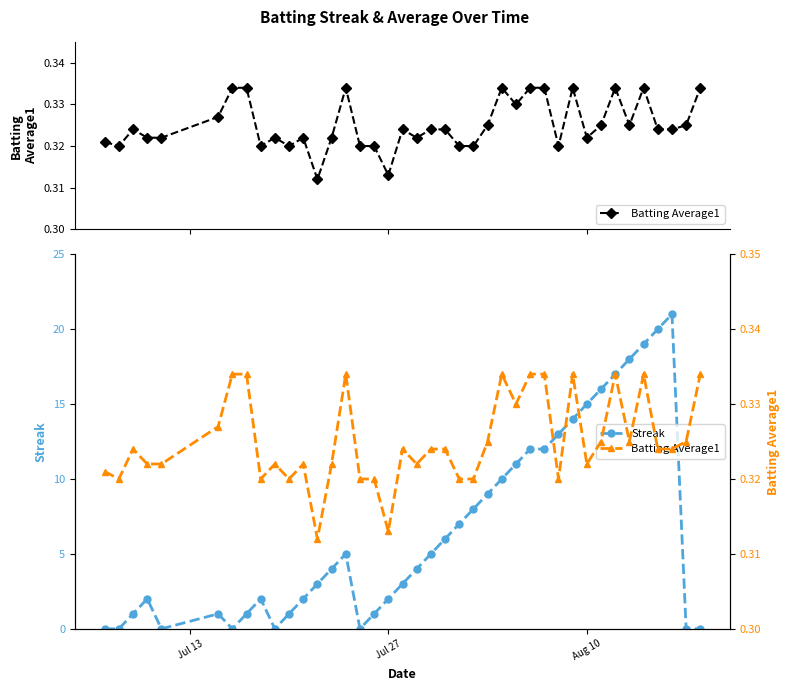

What is the maximum value for Streak?

21